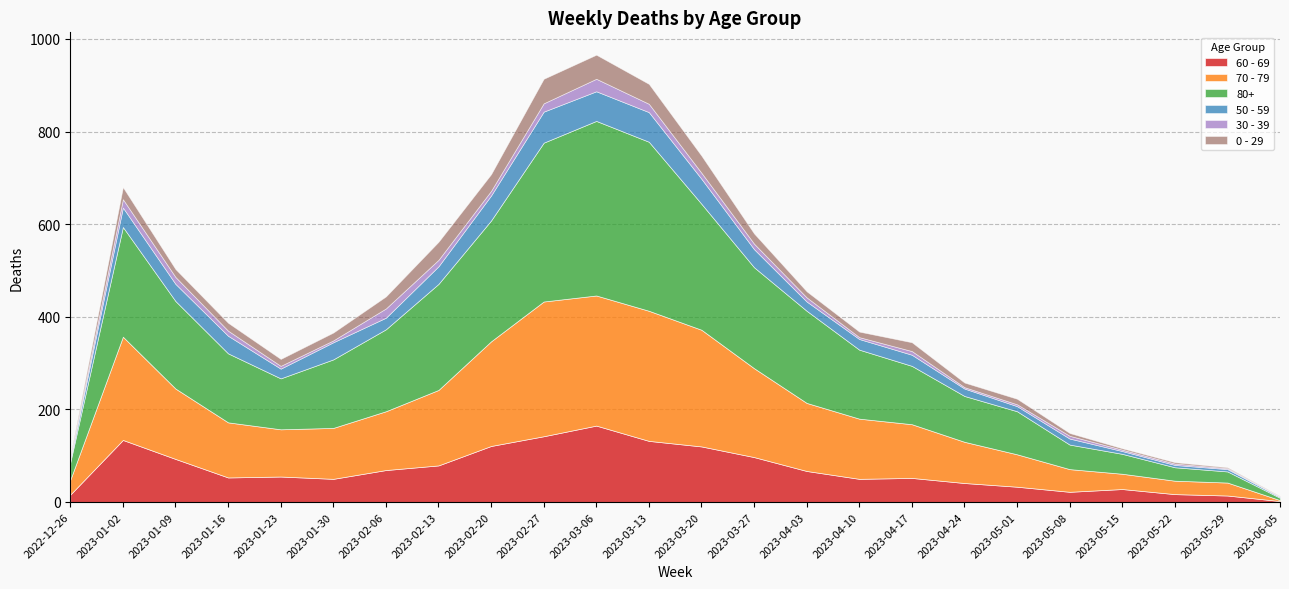

What is the total value across all series at 2023-02-06?

444